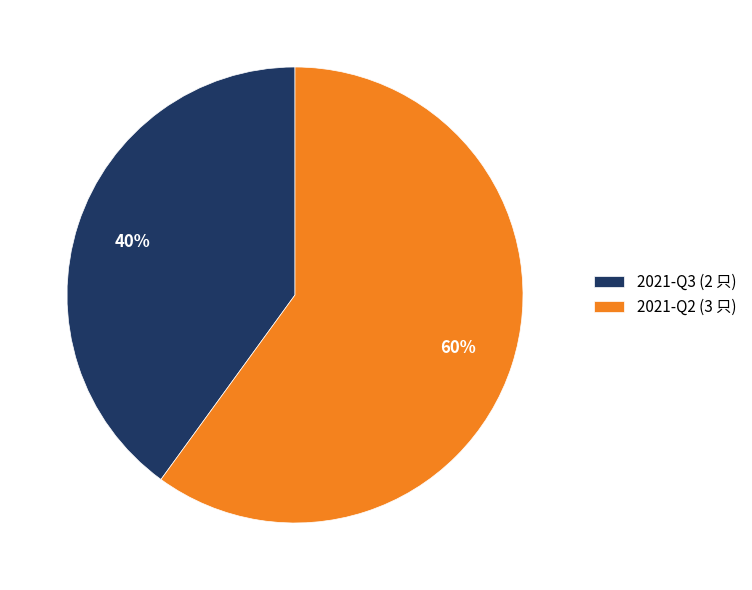

Is the sum of 2021-Q3 (2 只) and 2021-Q2 (3 只) greater than half?

Yes